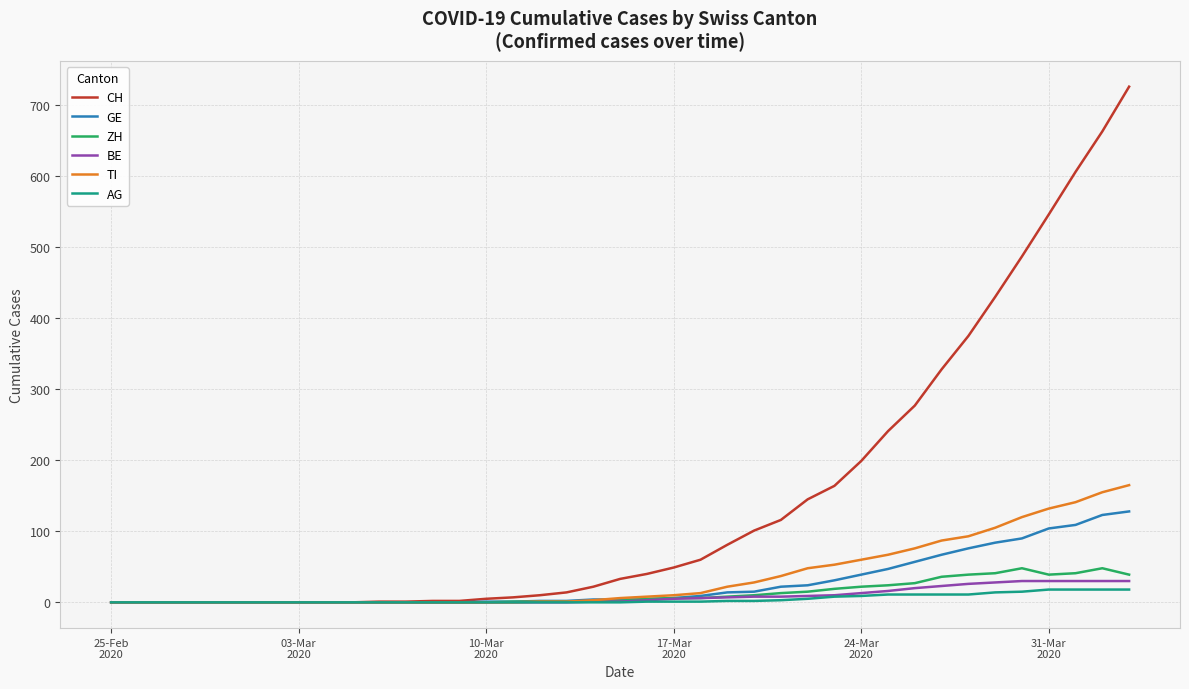

How many lines are shown in the chart?

6